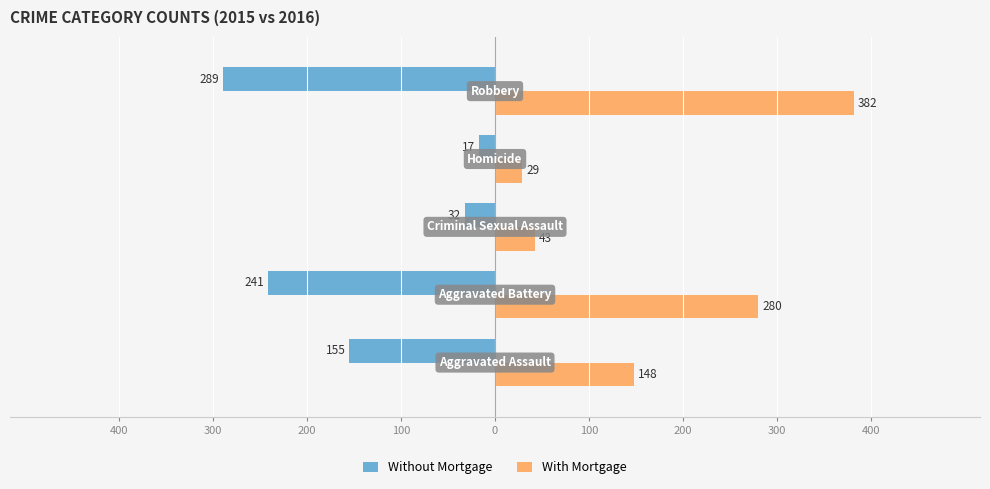

Rank the series by their maximum value, from lowest to highest.

Without Mortgage, With Mortgage